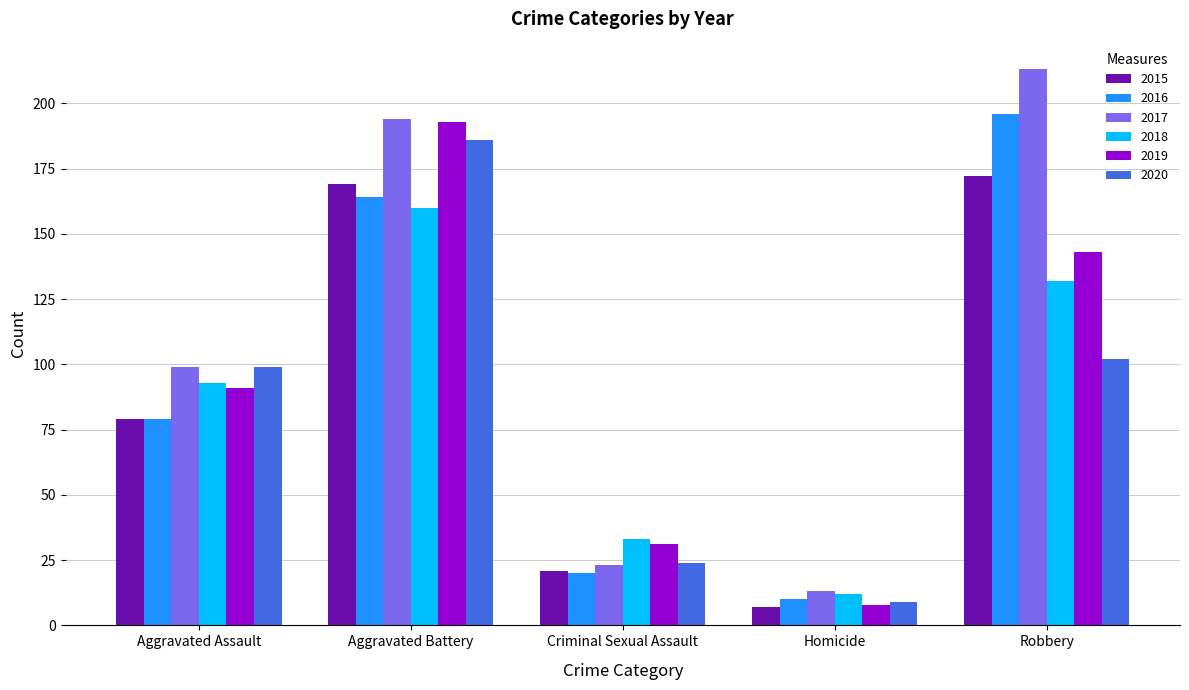

Count the number of categories in the chart.

5